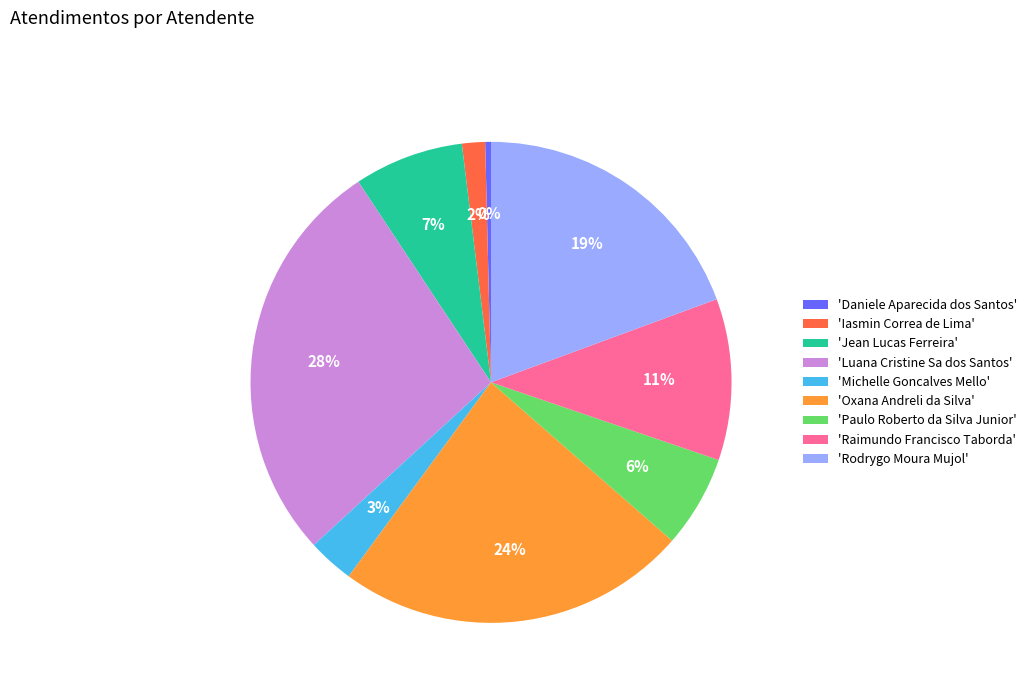

Is there a majority slice in this chart?

No